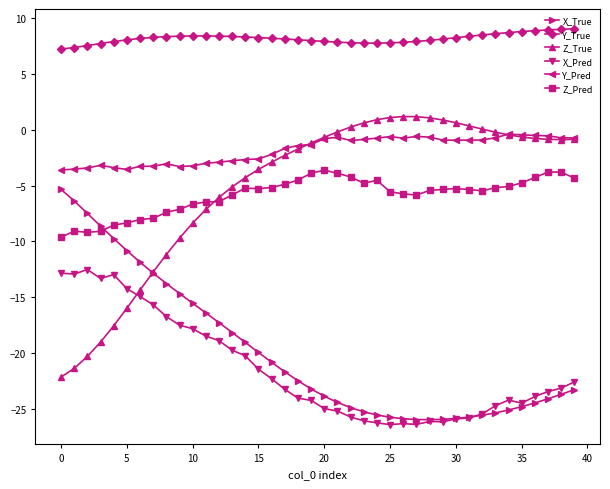

What is the maximum value shown in the chart?

9.1